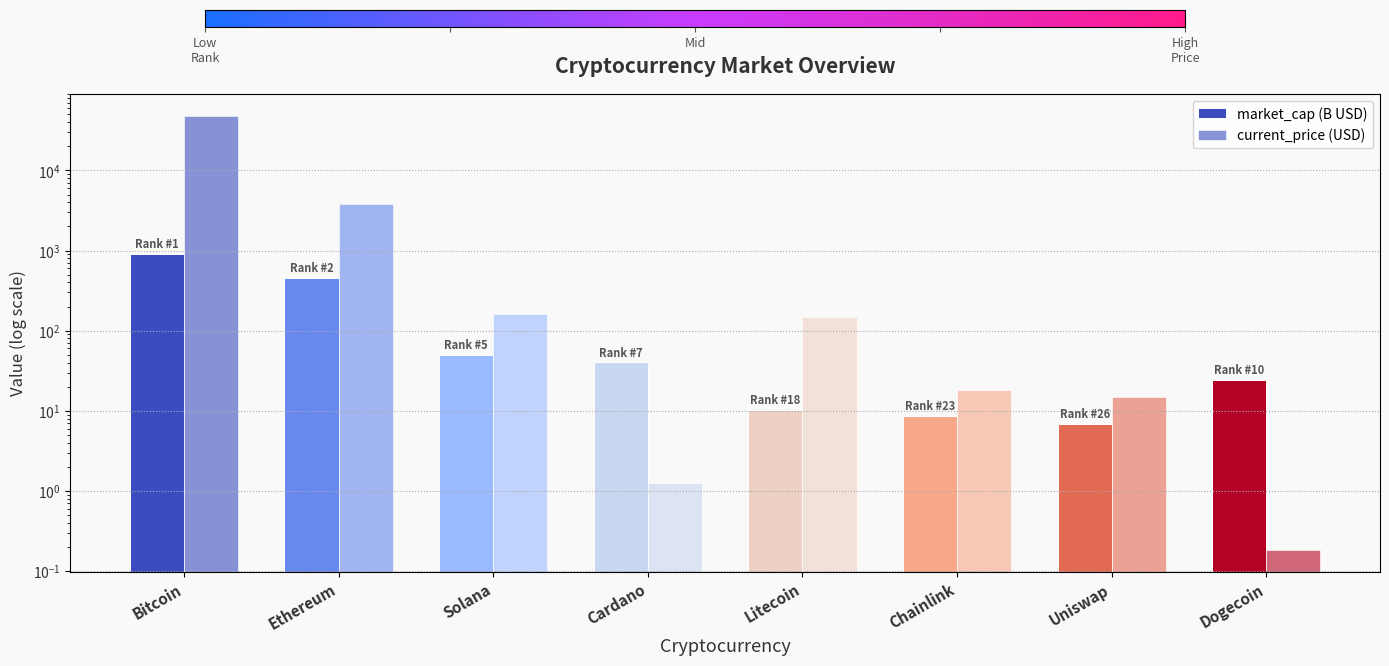

Which series has the largest total across all categories?

current_price (USD)